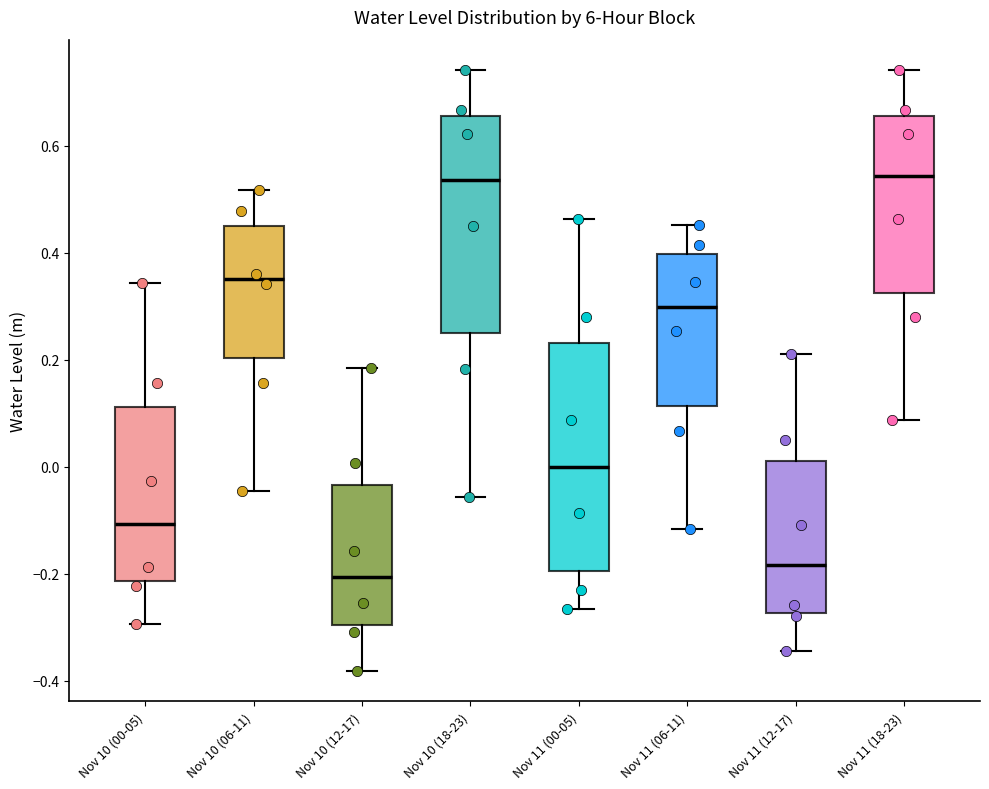

Comparing the boxes themselves (not the whiskers), which one is the tallest?

Nov 11 (00-05)